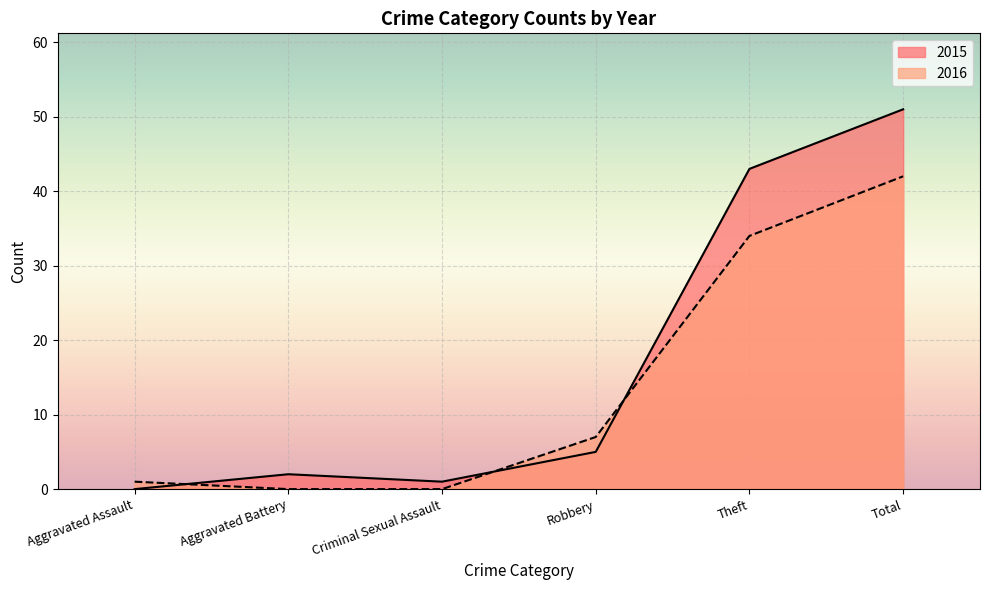

True or false: 2016 has a value of 7 at Robbery.

True